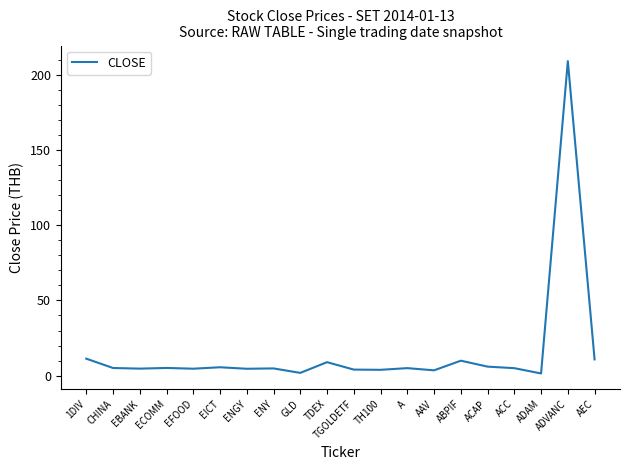

The chart shows a value of 17.6 at ABPIF. True or false?

False